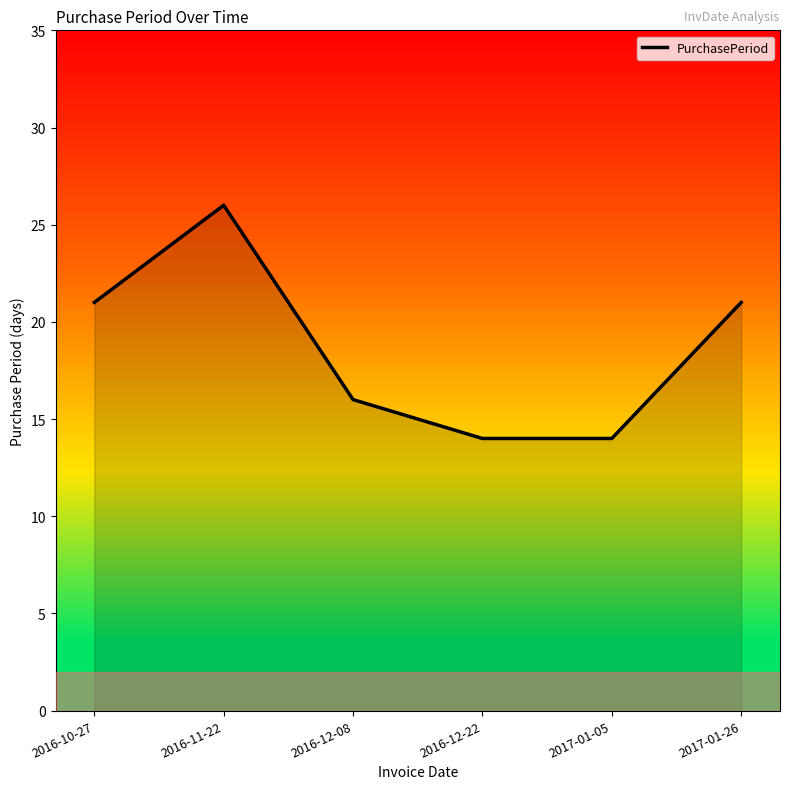

How many values are below 21?

3